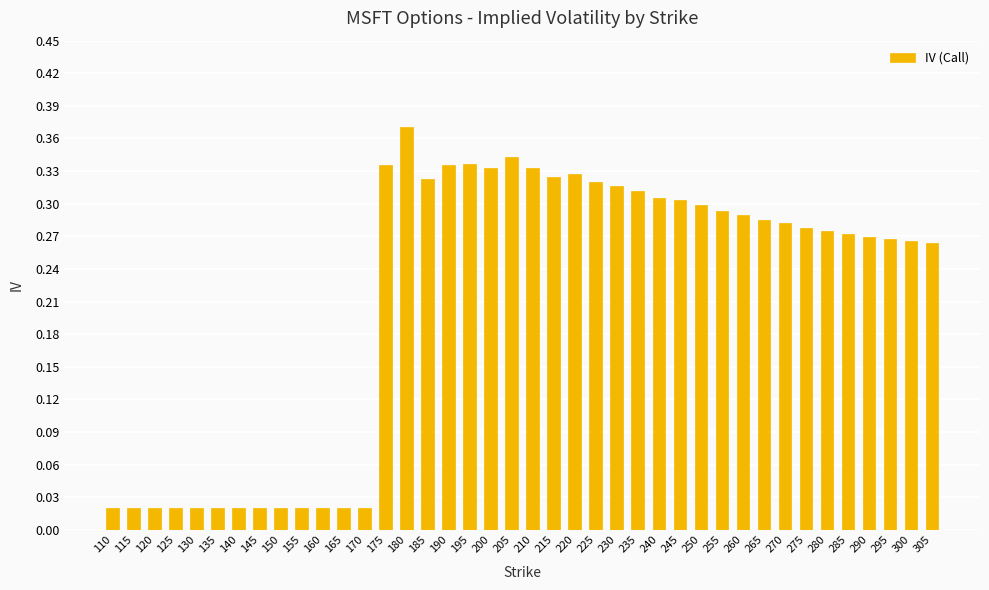

True or false: the data shows 0.2 at 270.

False